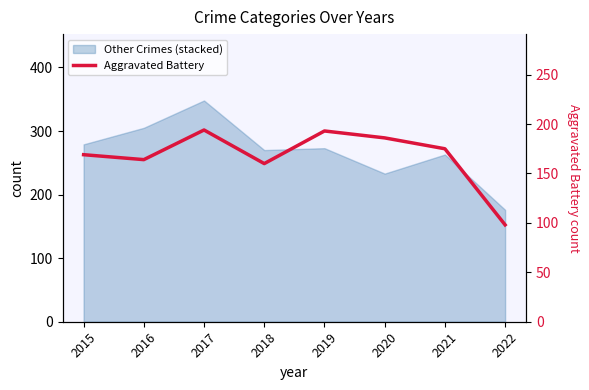

What is the approximate value at 2022, to the nearest 10?

100